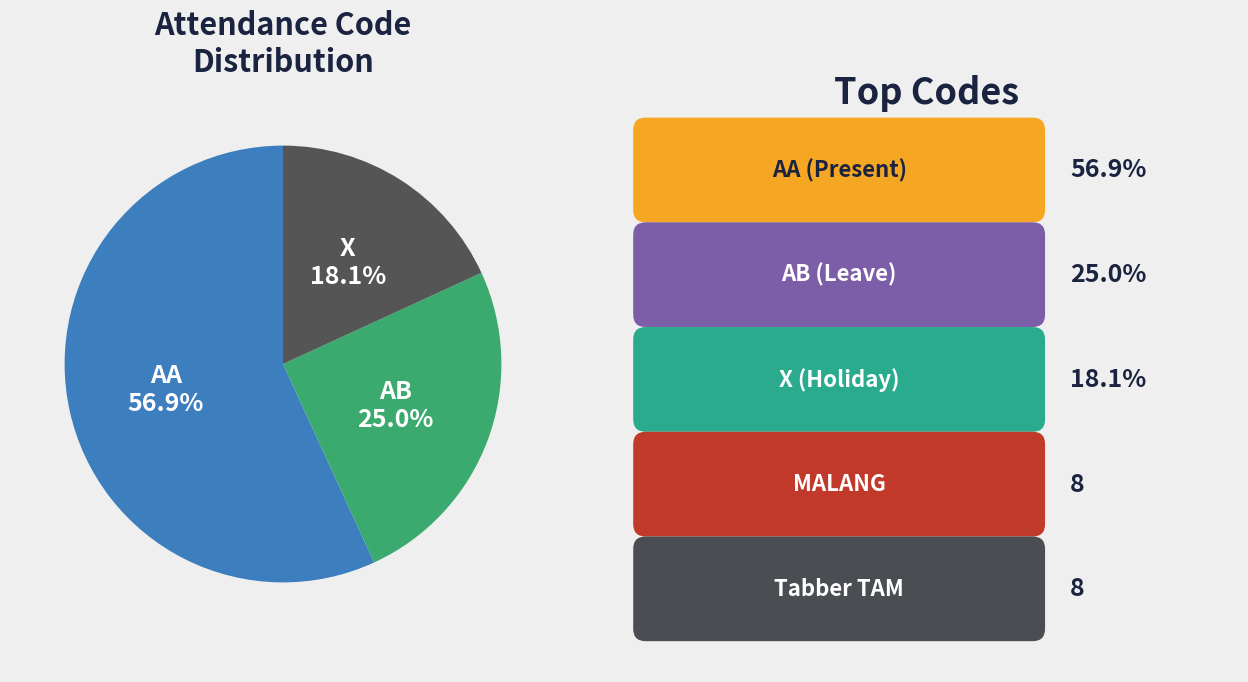

Is there a majority slice in this chart?

Yes